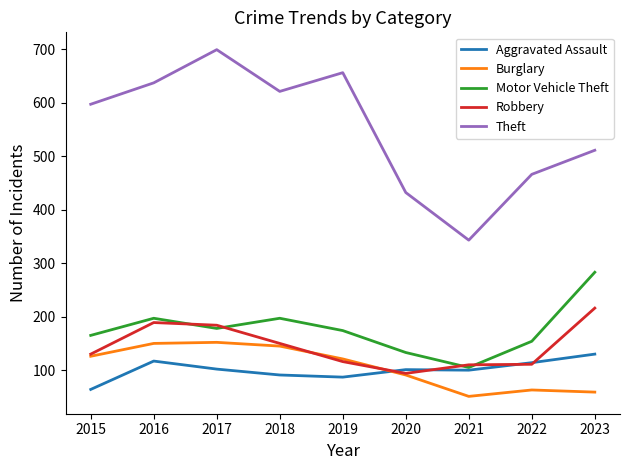

List the series in order of their peak value, highest first.

Theft, Motor Vehicle Theft, Robbery, Burglary, Aggravated Assault